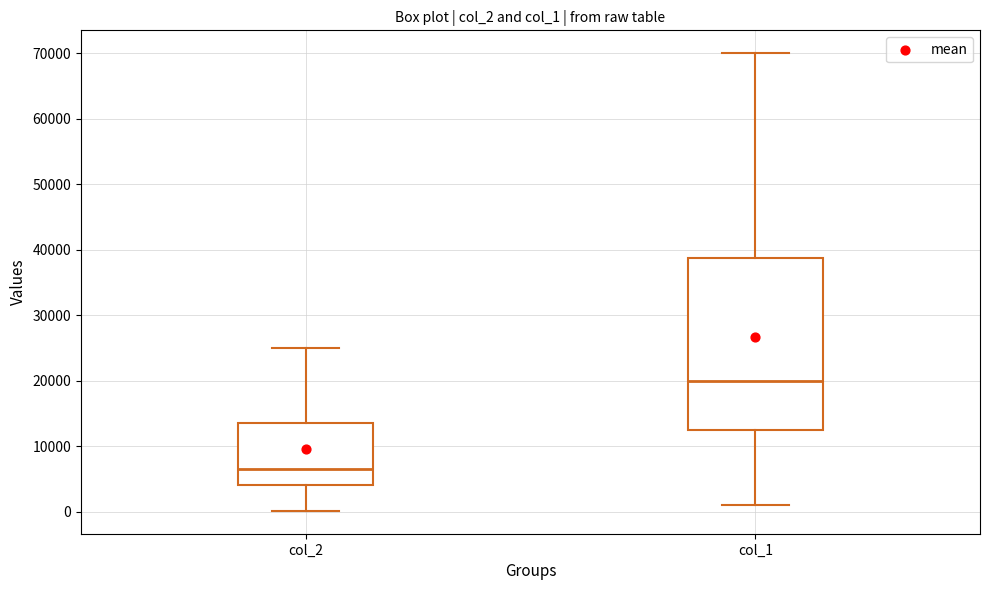

Reading left to right, read every box against the y-axis: the position of its median line, the range the box covers, and the ends of its whiskers. The values are not printed on the chart, so give them approximately, as read against the axis.

col_2: median 7000, box 4000 to 14000, whiskers 0 to 25000
col_1: median 20000, box 13000 to 39000, whiskers 1000 to 70000